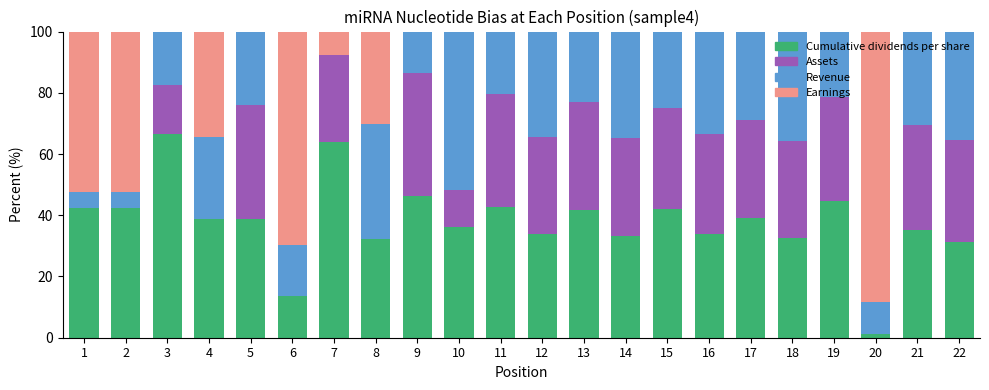

True or false: Cumulative dividends per share has a value of 58.5 at 19.

False